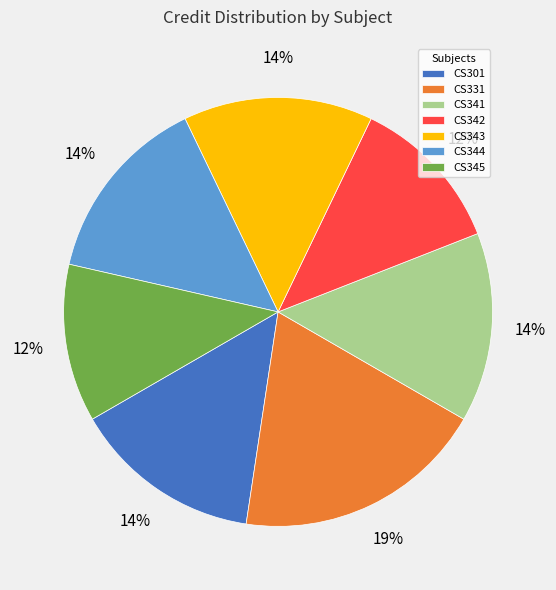

How many segments does this pie chart have?

7